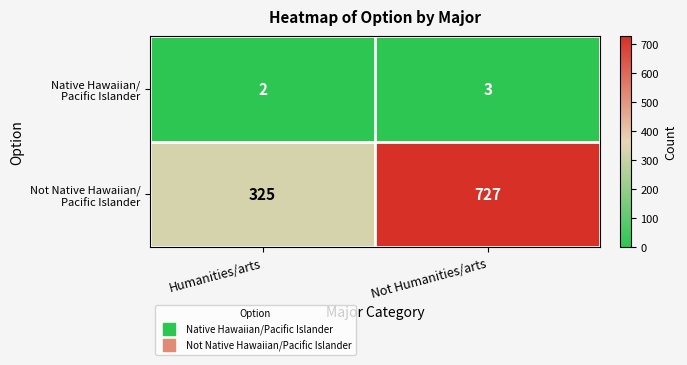

Which category has the highest value across all series?

Not Humanities/arts